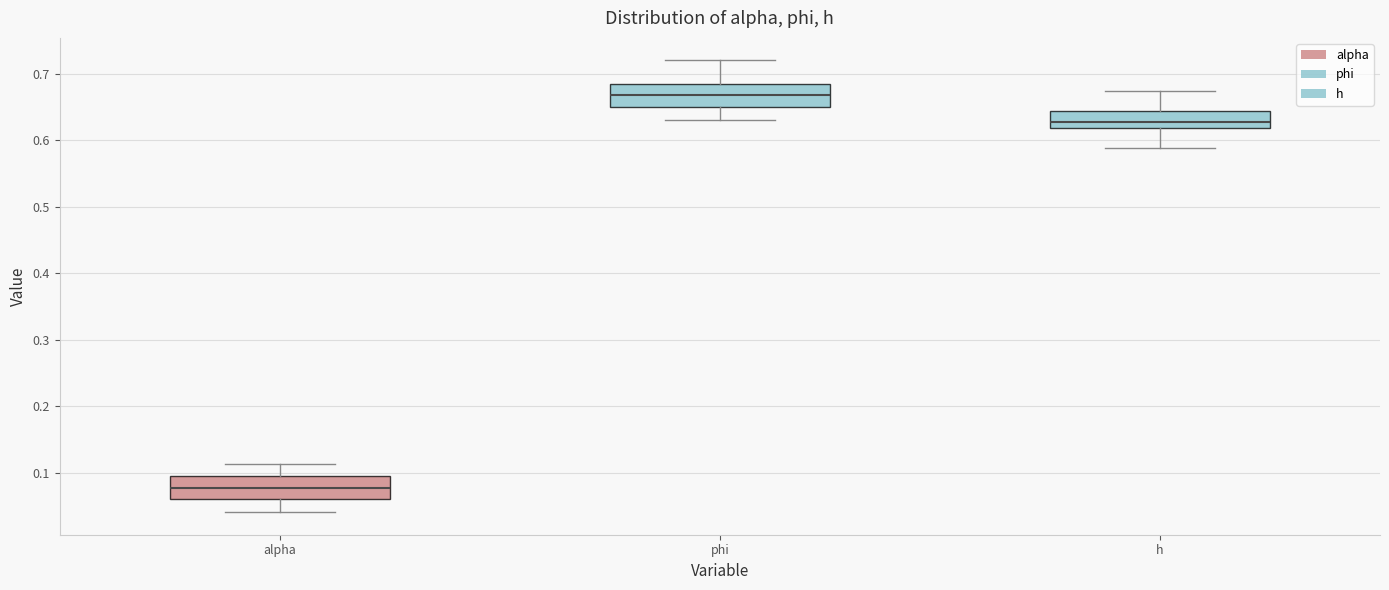

Reading left to right, transcribe this box plot: for each box, give where its median line is, the range the box spans, and where its two whiskers end, as read against the y-axis. The values are not printed on the chart, so give them approximately, as read against the axis.

alpha: median 0.08, box 0.06 to 0.10, whiskers 0.04 to 0.11
phi: median 0.67, box 0.65 to 0.69, whiskers 0.63 to 0.72
h: median 0.63, box 0.62 to 0.64, whiskers 0.59 to 0.67